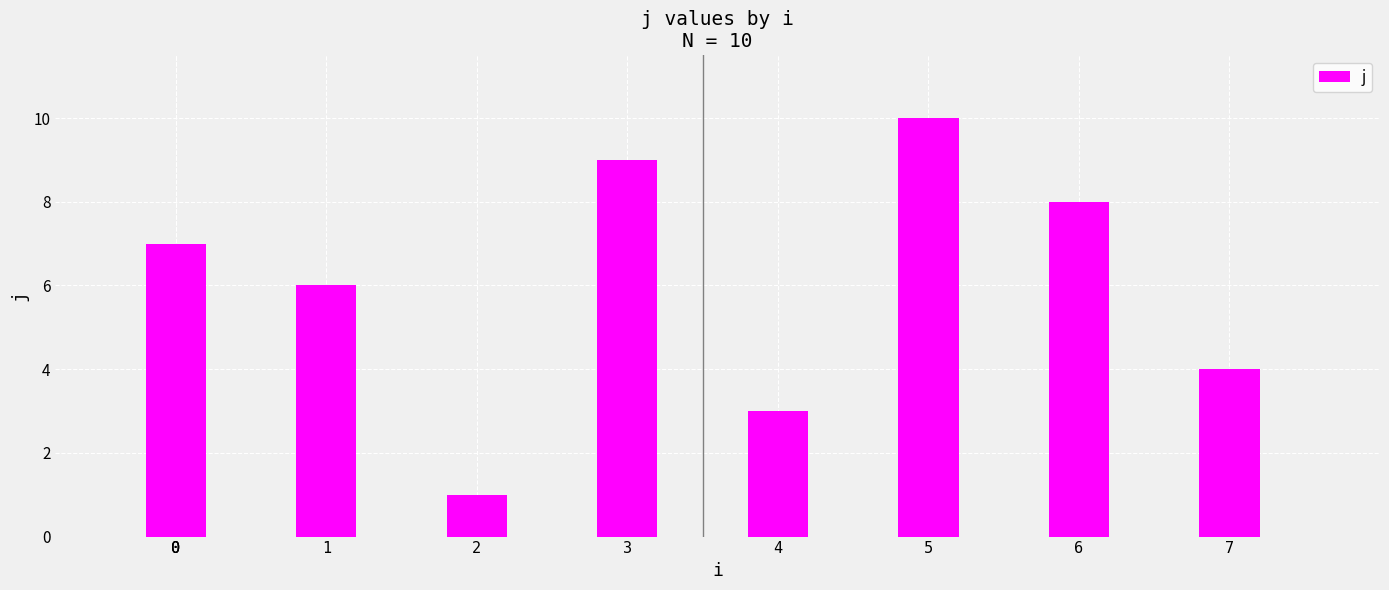

What is the greatest value displayed?

10